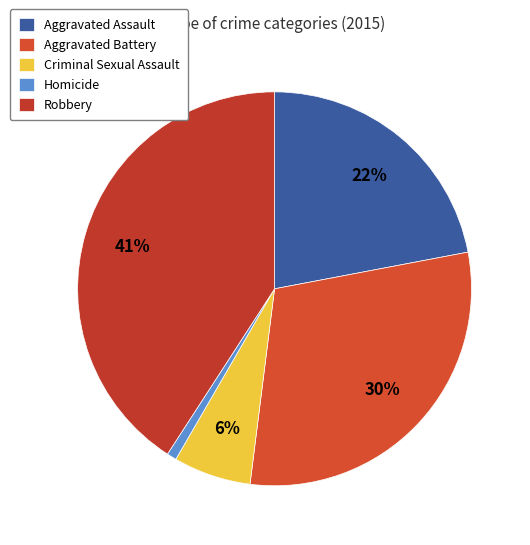

Combined, what portion of the pie is Aggravated Battery and Aggravated Assault?

52.0%